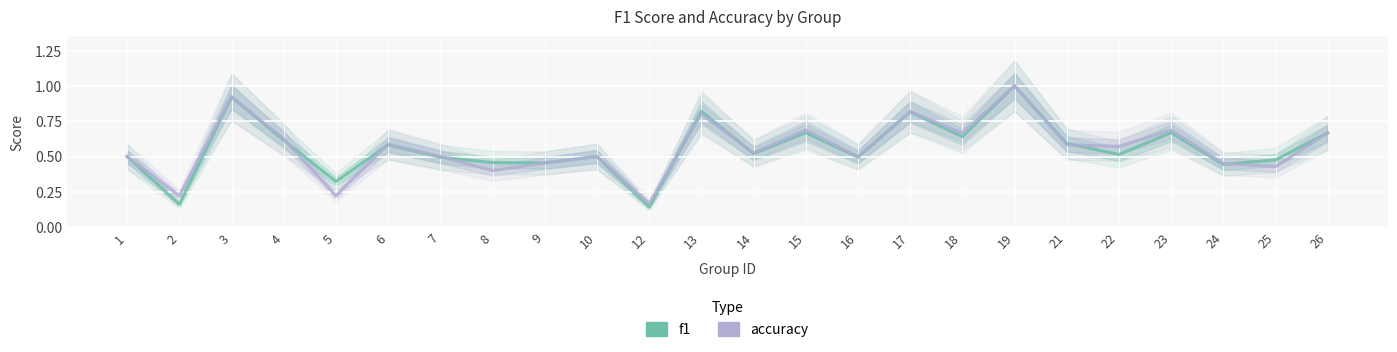

The f1 series shows 0.9 at 22. True or false?

False